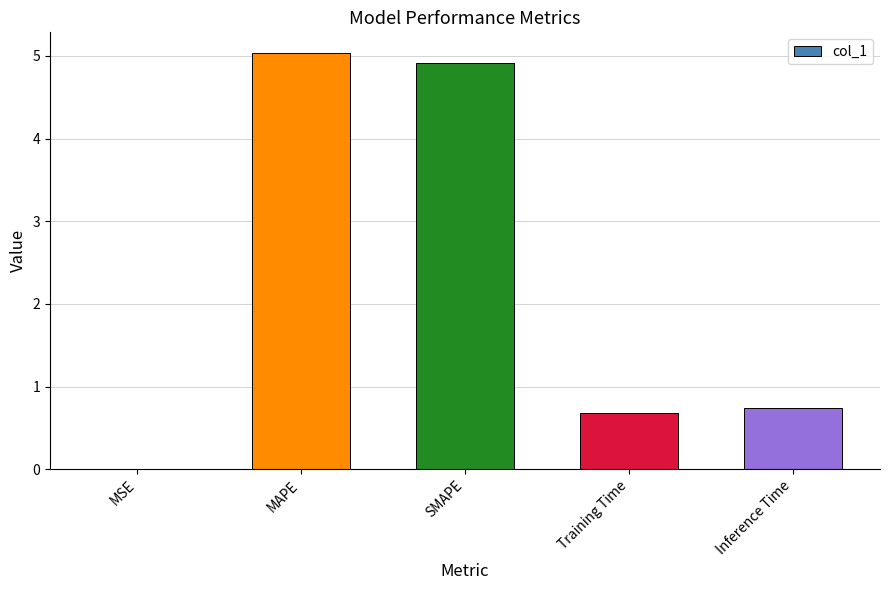

Between Training Time and Inference Time, which is larger?

Inference Time